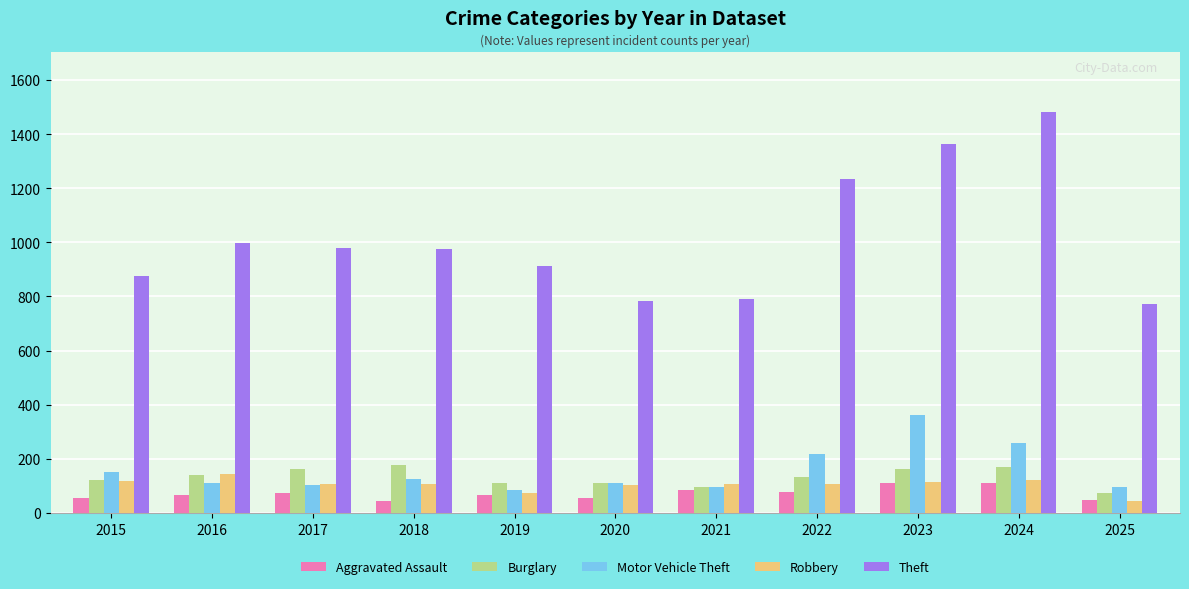

Is it true that Theft equals 772 at 2025?

True